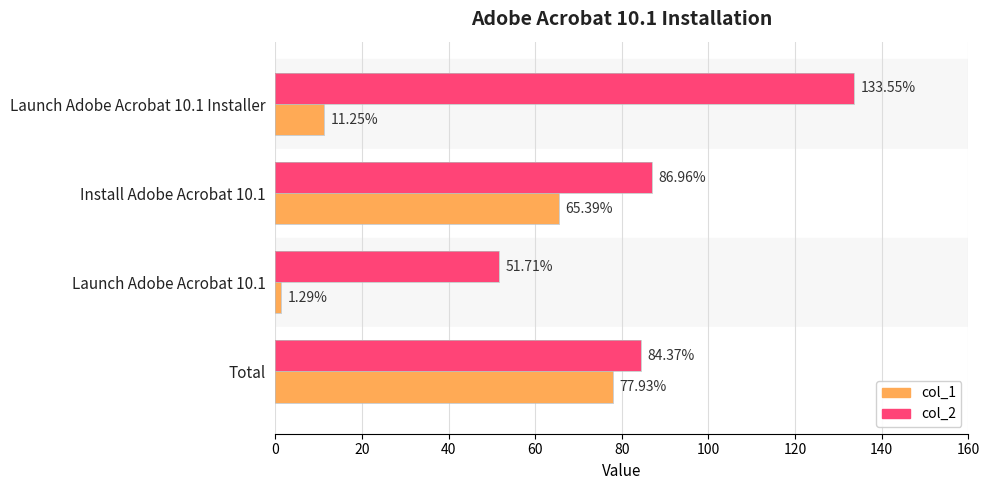

What is the sum of the col_1 values at Launch Adobe Acrobat 10.1 Installer and Launch Adobe Acrobat 10.1?

12.5